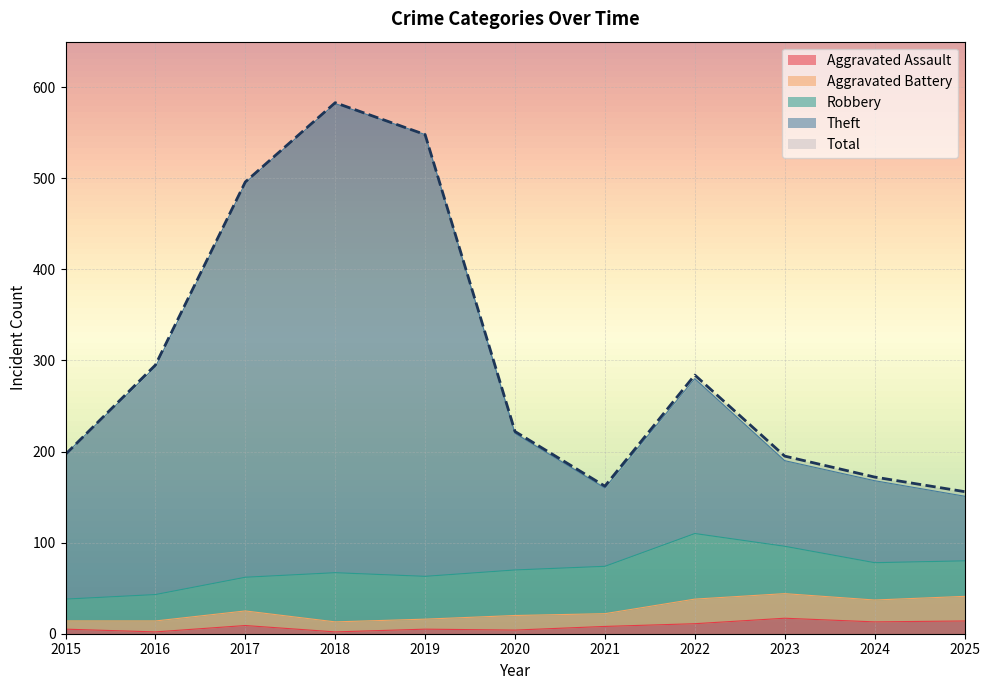

Count the number of data series in this chart.

4